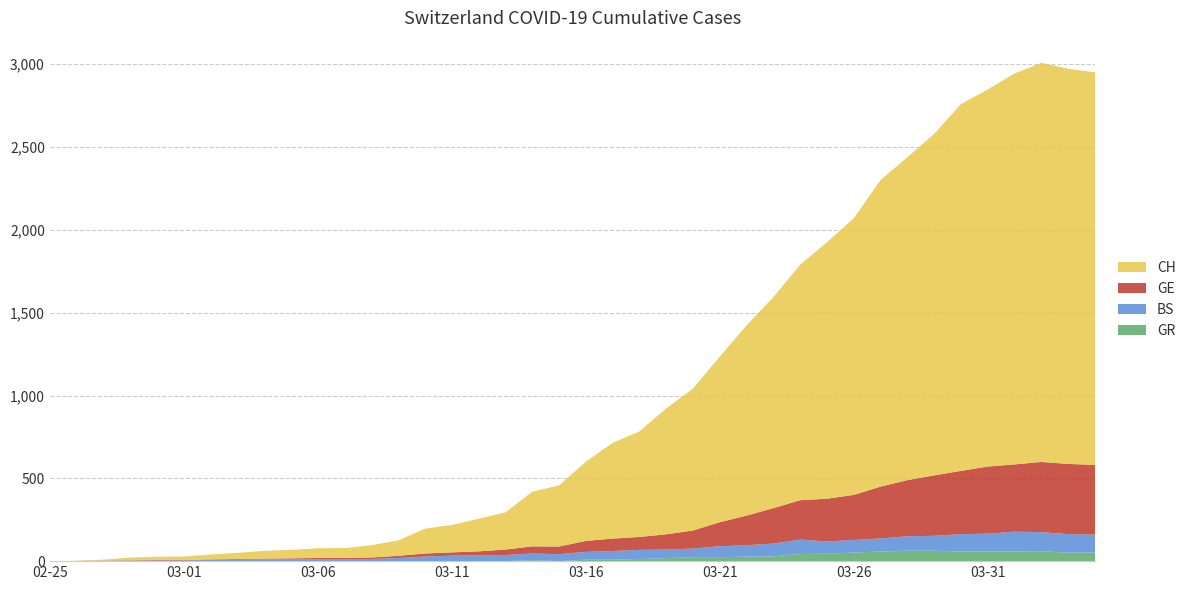

Reading right to left, transcribe all the data shown in this chart.

GE: 421	424	424	406	405	382	365	339	313	272	258	238	214	179	145	109	92	78	75	66	46	43	33	23	20	18	13	9	7	7	5	4	4	3	3	3	2	1	1	0
BS: 108	112	115	119	108	105	90	87	79	76	74	87	77	69	66	52	52	55	52	47	42	40	37	36	33	28	19	13	12	12	12	11	9	7	4	4	3	3	0	0
GR: 52	51	60	59	58	58	63	63	58	52	45	43	29	27	24	24	18	13	9	9	0	6	0	0	0	0	0	0	0	0	0	0	0	0	0	0	0	0	0	0
CH: 2370	2386	2410	2361	2277	2215	2062	1950	1852	1670	1549	1422	1274	1149	1000	857	760	637	578	478	369	330	224	197	165	150	93	74	60	59	51	47	37	30	21	20	17	5	1	0